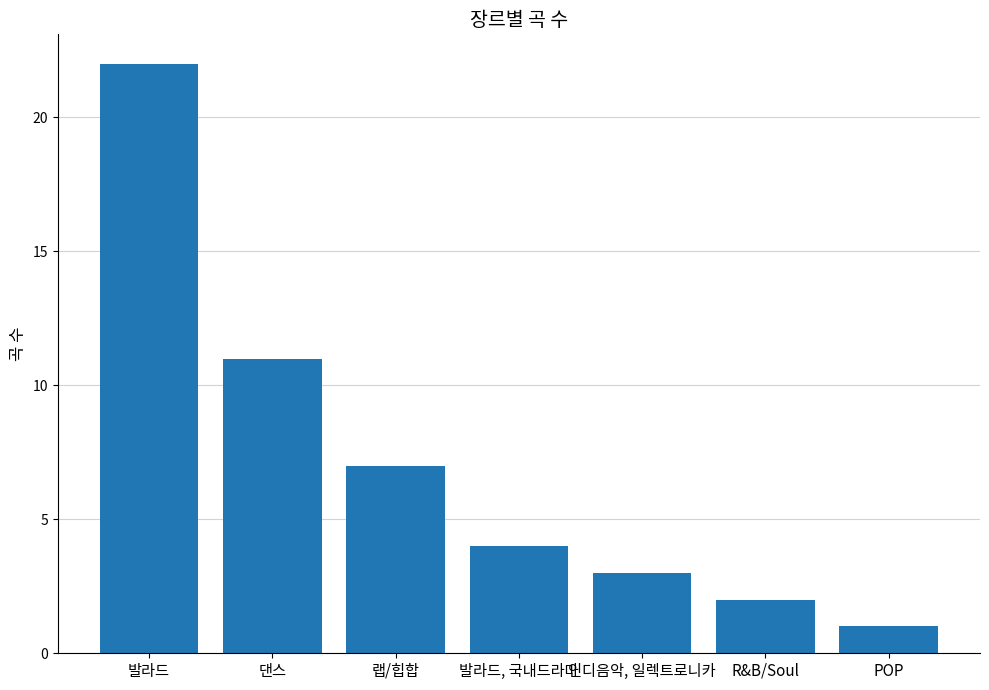

Are the bars horizontal?

No